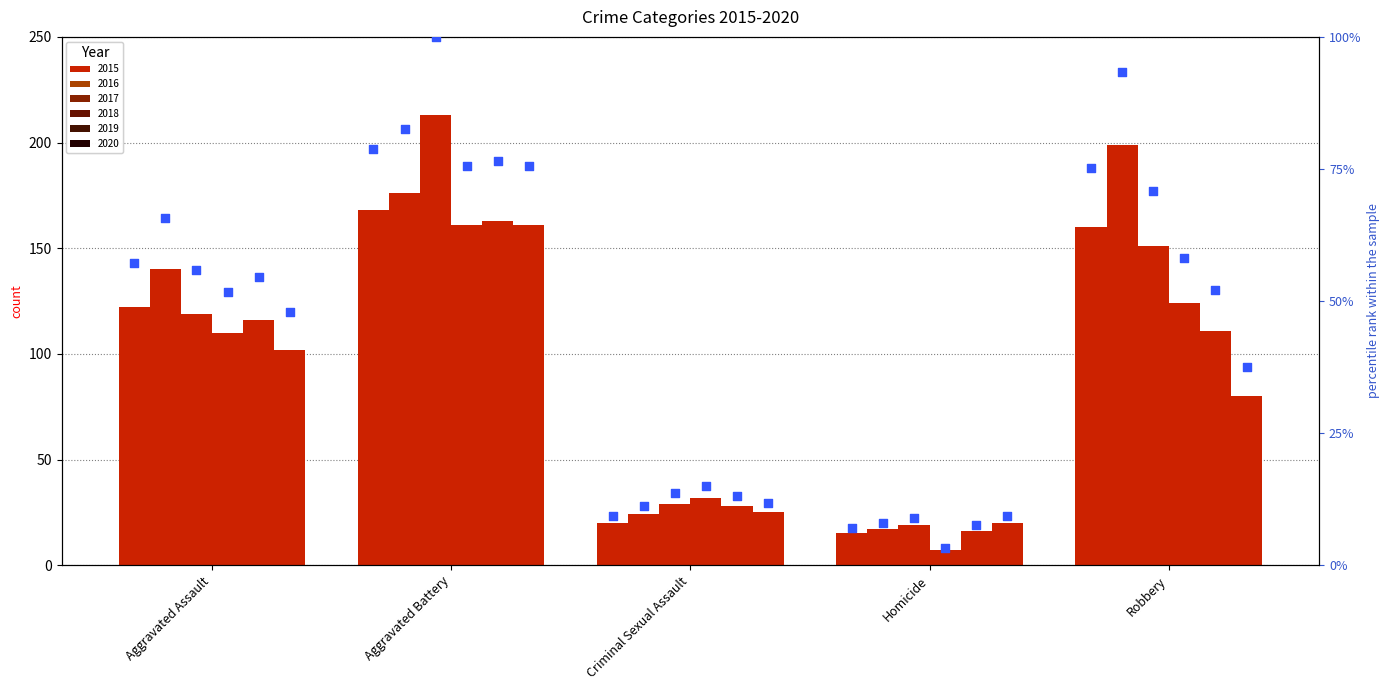

Which series contains the lowest Y value?

2018